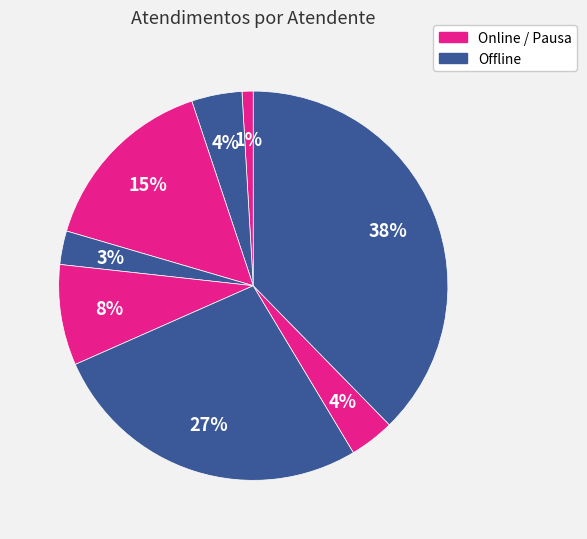

How many slices are in this pie chart?

8